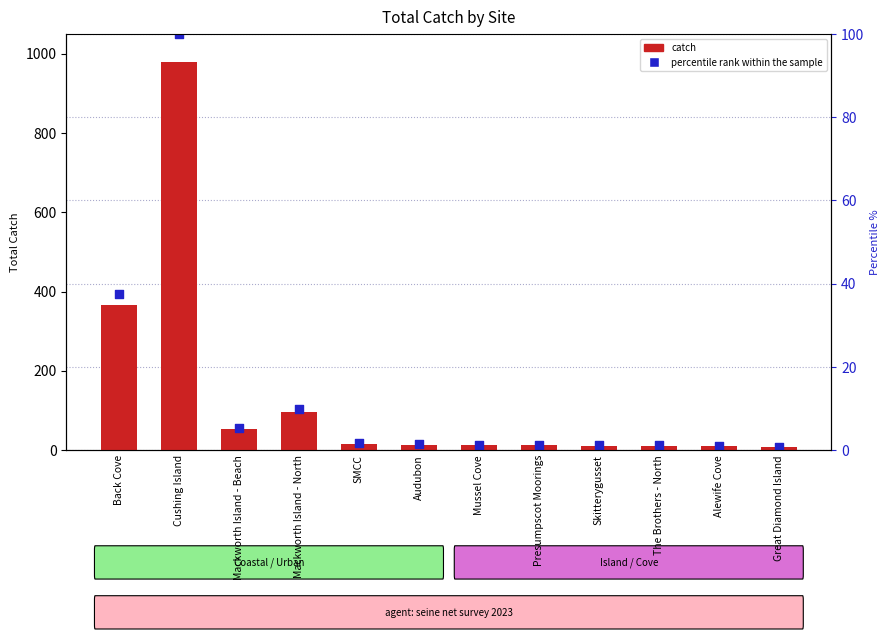

Which series has the largest total across all categories?

percentile rank within the sample